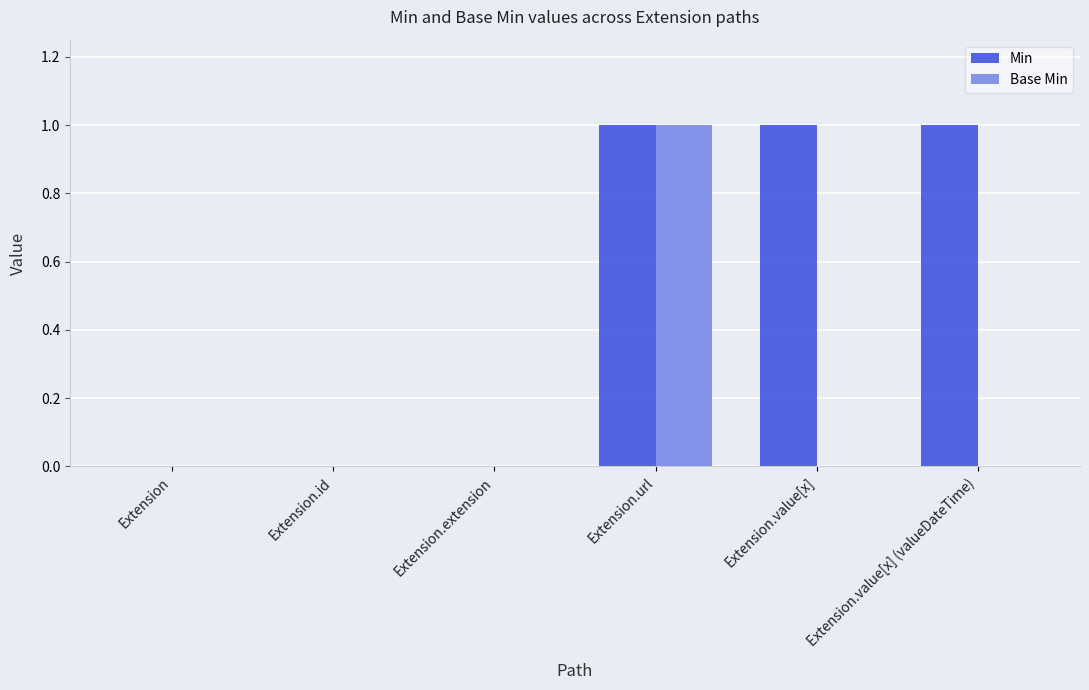

Which series has the largest total across all categories?

Min